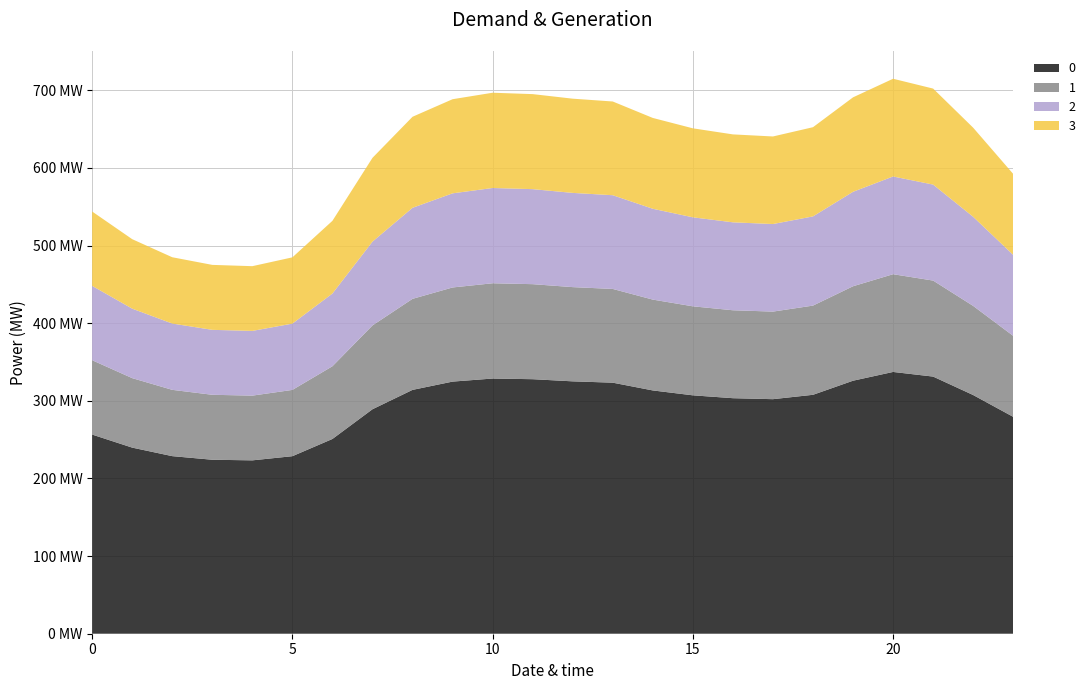

Reading left to right, list all the values displayed in this chart.

0: 0=256.5	1=239.7	2=228.7	3=224.1	4=223.3	5=228.7	6=250.9	7=289.1	8=314.1	9=324.7	10=328.7	11=327.8	12=325.1	13=323.3	14=313.4	15=307.1	16=303.4	17=302.1	18=307.7	19=325.9	20=337.2	21=331.2	22=307.4	23=279.3
1: 0=95.8	1=89.5	2=85.4	3=83.7	4=83.4	5=85.4	6=93.7	7=107.9	8=117.3	9=121.2	10=122.7	11=122.4	12=121.4	13=120.7	14=117.0	15=114.6	16=113.3	17=112.8	18=114.9	19=121.7	20=125.9	21=123.6	22=114.8	23=104.3
2: 0=95.8	1=89.5	2=85.4	3=83.7	4=83.4	5=85.4	6=93.7	7=107.9	8=117.3	9=121.2	10=122.7	11=122.4	12=121.4	13=120.7	14=117.0	15=114.6	16=113.3	17=112.8	18=114.9	19=121.7	20=125.9	21=123.6	22=114.8	23=104.3
3: 0=95.8	1=89.5	2=85.4	3=83.7	4=83.4	5=85.4	6=93.7	7=107.9	8=117.3	9=121.2	10=122.7	11=122.4	12=121.4	13=120.7	14=117.0	15=114.6	16=113.3	17=112.8	18=114.9	19=121.7	20=125.9	21=123.6	22=114.8	23=104.3